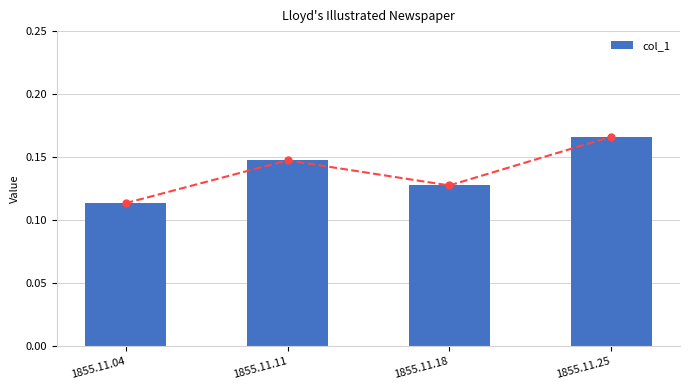

Reading left to right, list all the values displayed in this chart.

0.1	0.1	0.1	0.2